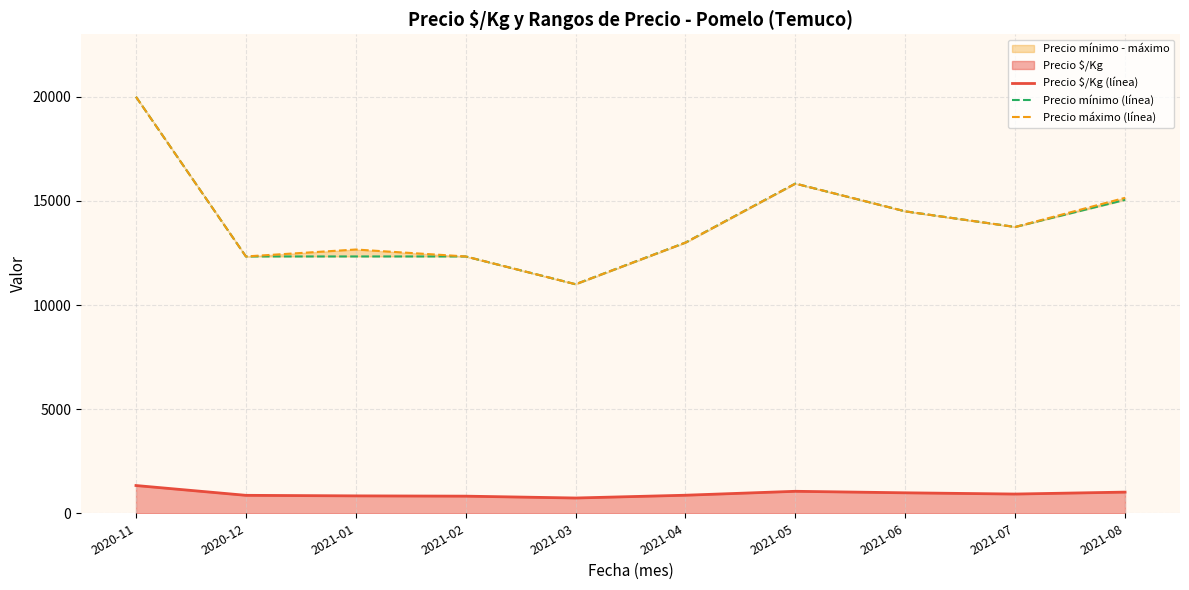

What is the highest value of the Precio máximo (línea) series?

20000.0